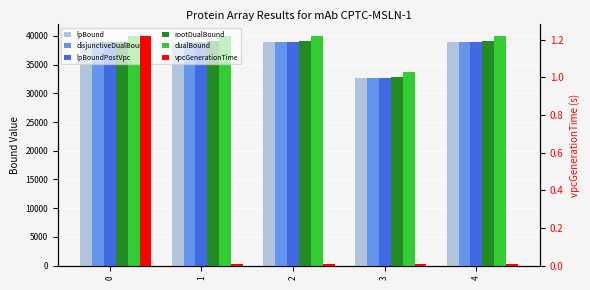

Which series has the largest total across all categories?

dualBound